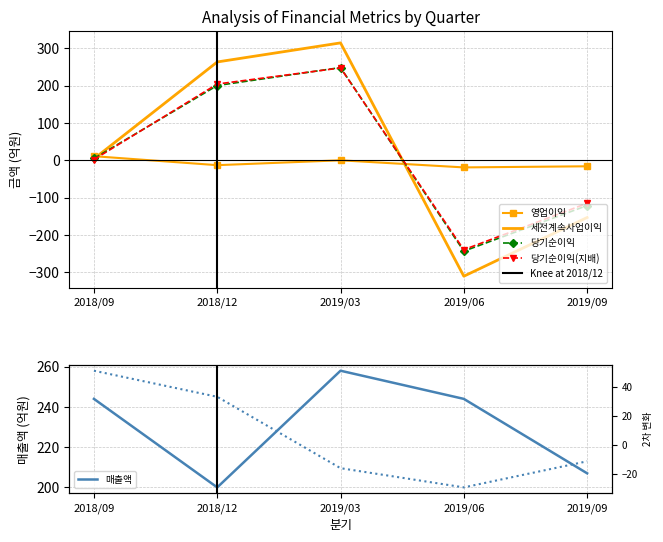

What is the difference between the highest and lowest values at 2018/12?

276